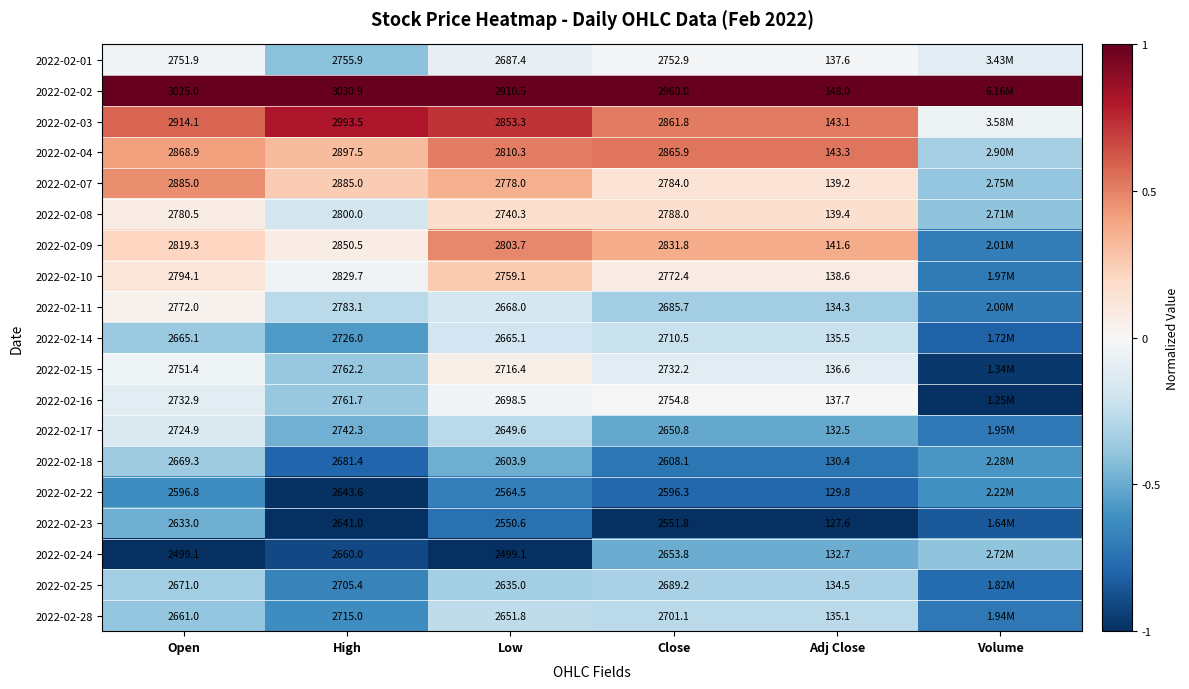

At which category does the chart reach its minimum across all series?

Volume